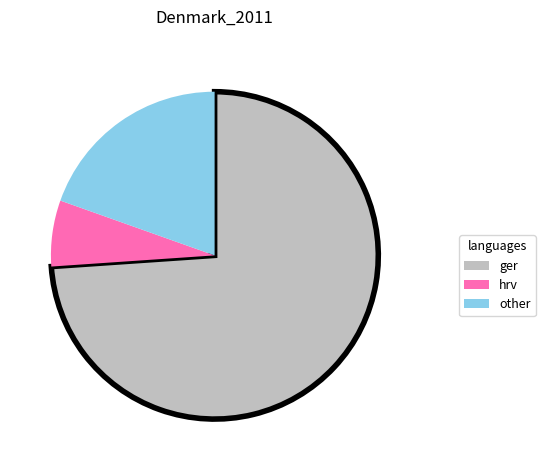

Which has a higher value, ger or hrv?

ger